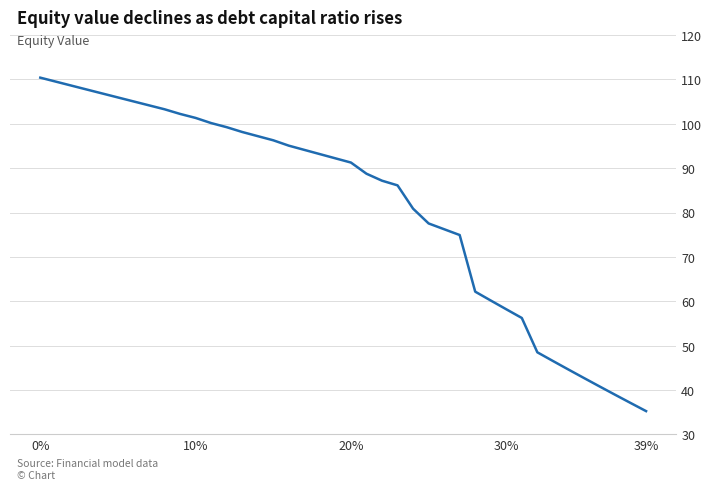

Does the chart have visible grid lines?

Yes